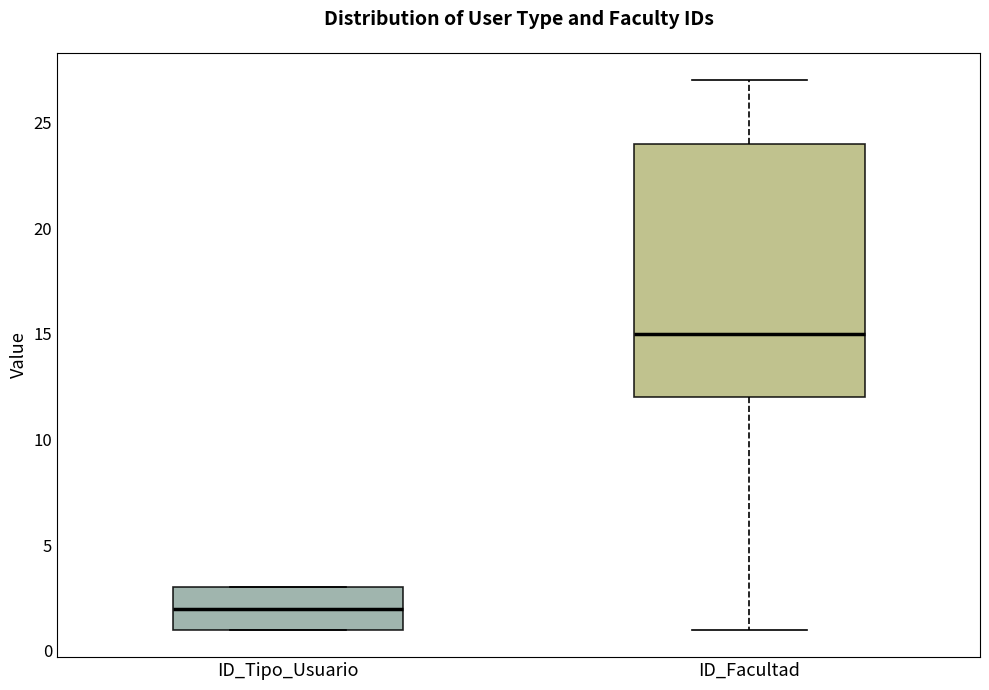

Which box has the highest median line?

ID_Facultad